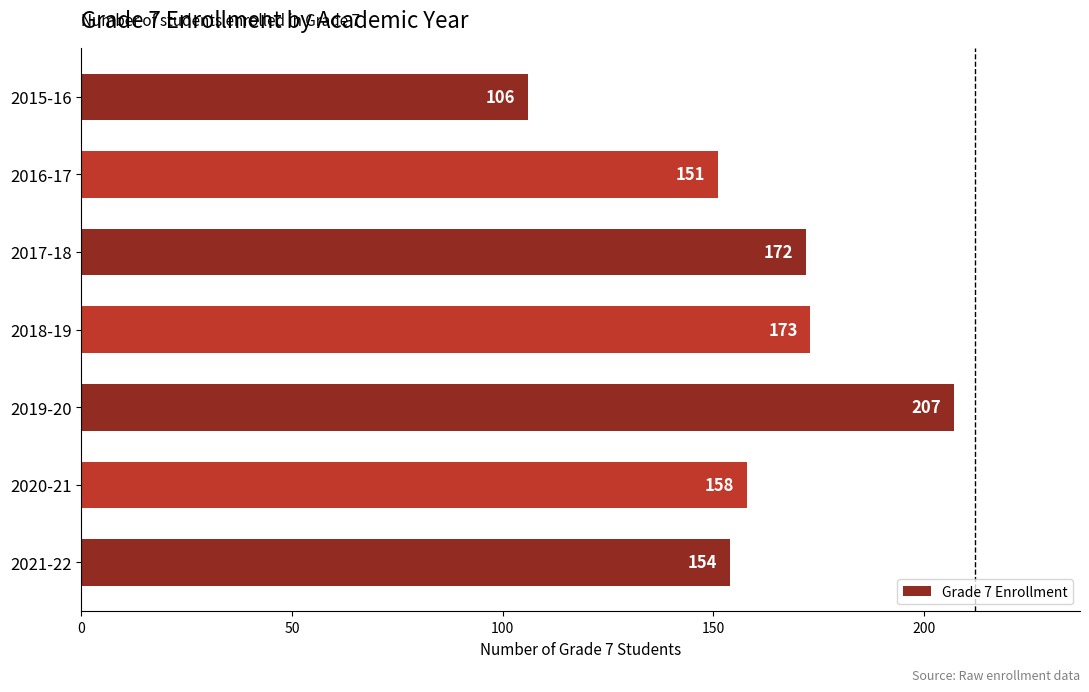

How many bars are there in total?

7